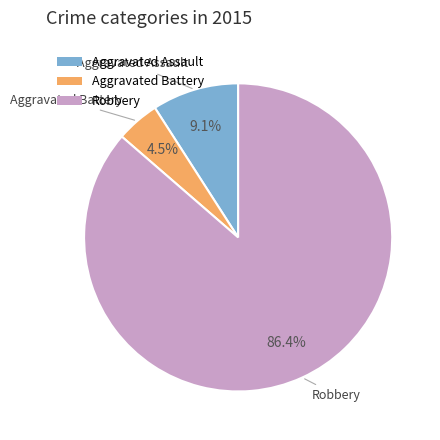

Combined, what portion of the pie is Robbery and Aggravated Battery?

90.9%